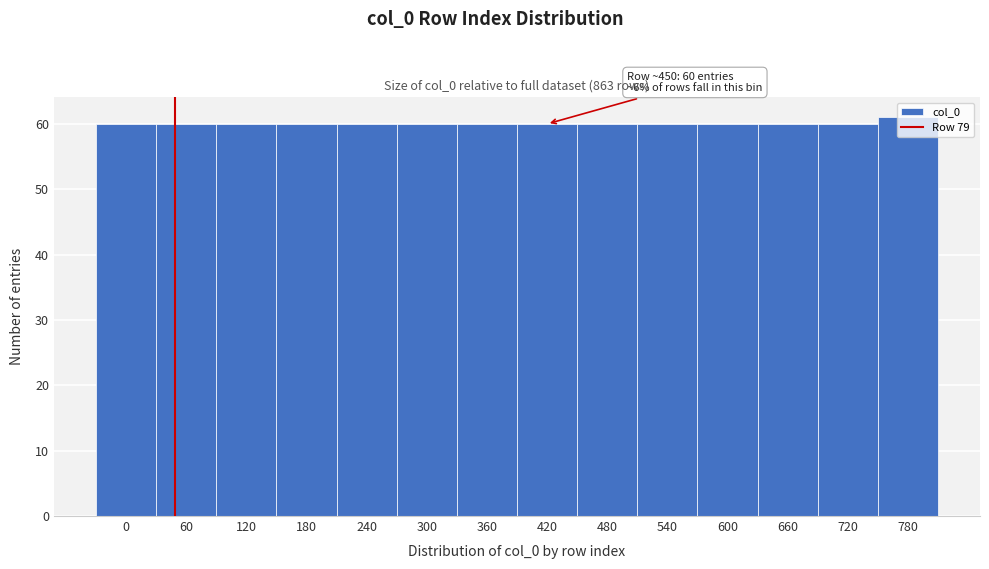

What is the maximum value shown in the chart?

61